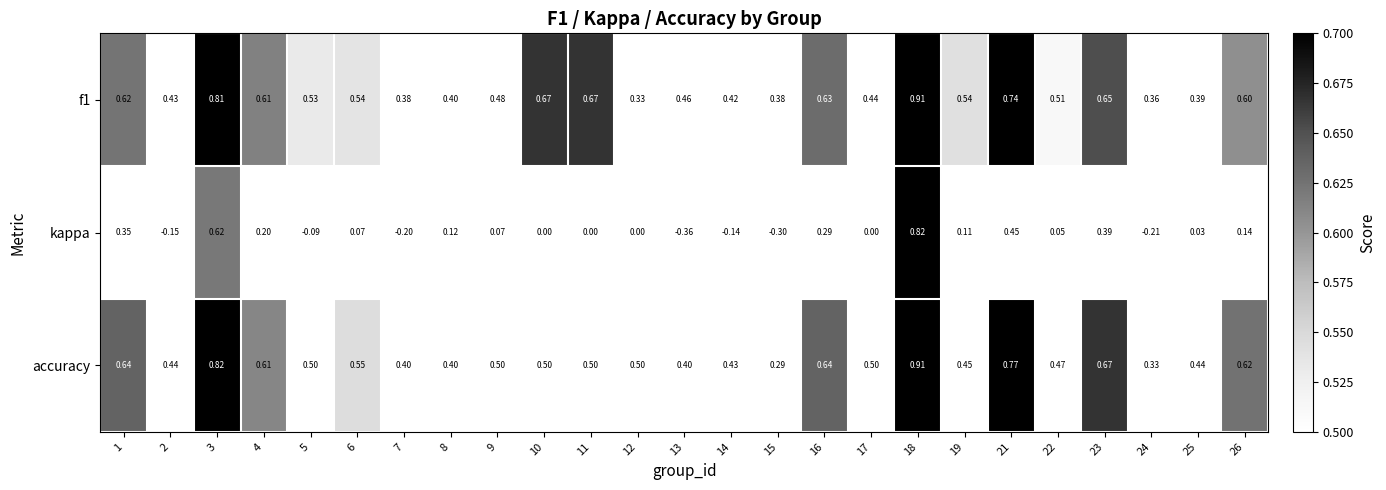

What is the total value across all series at 24?

0.5